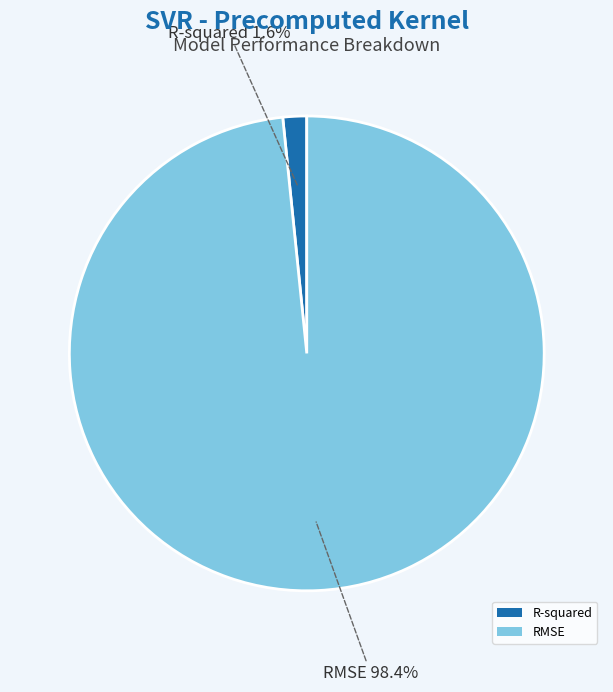

The R-squared slice represents 11% of the pie. True or false?

False